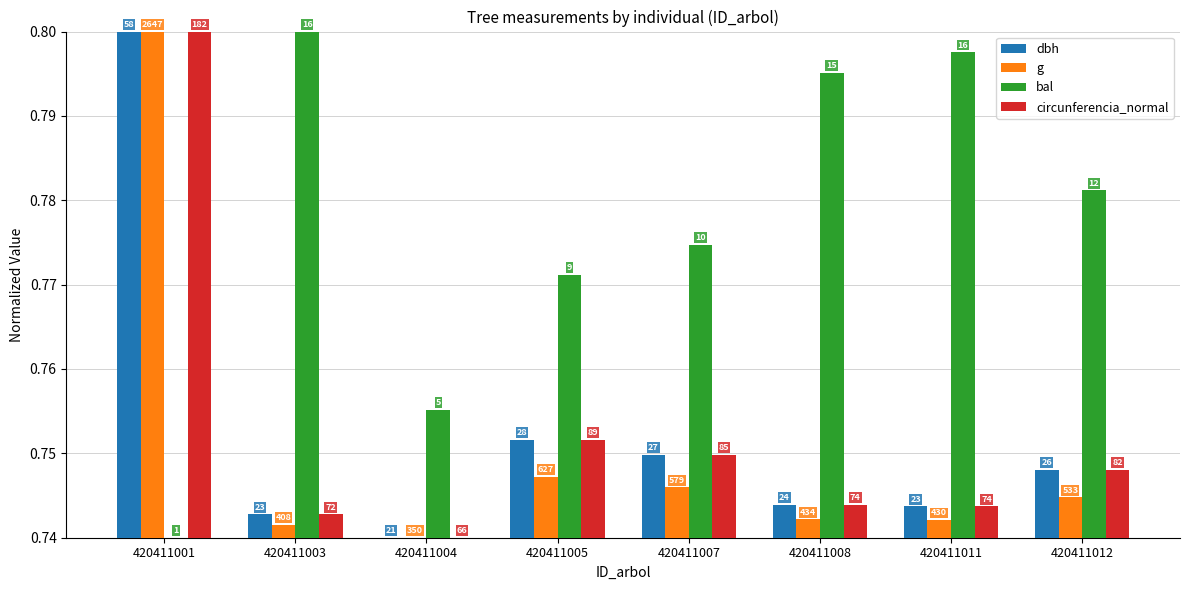

Reading left to right, list all the values displayed in this chart.

dbh: 0.8	0.7	0.7	0.8	0.7	0.7	0.7	0.7
g: 0.8	0.7	0.7	0.7	0.7	0.7	0.7	0.7
bal: 0.7	0.8	0.8	0.8	0.8	0.8	0.8	0.8
circunferencia_normal: 0.8	0.7	0.7	0.8	0.7	0.7	0.7	0.7